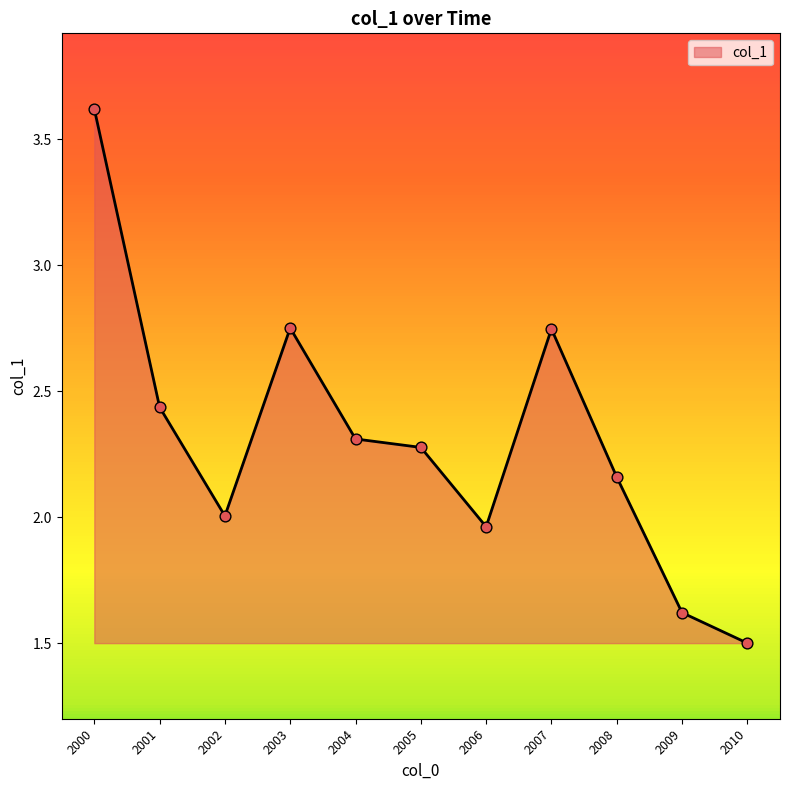

What is the ratio of the value at 2006 to the value at 2009?

1.2